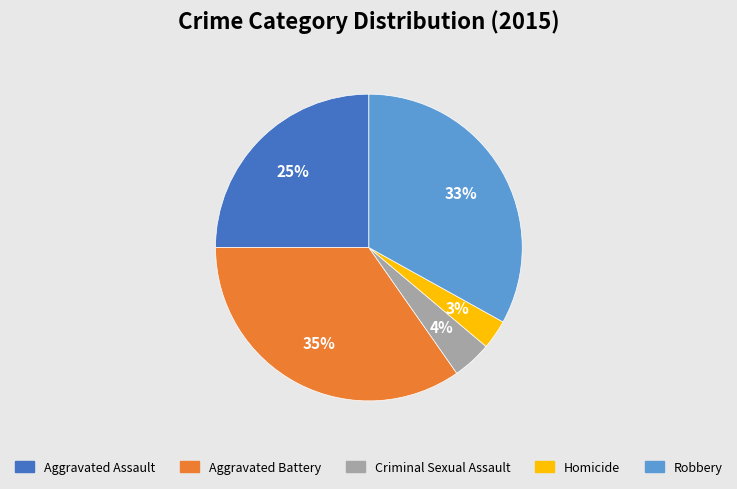

How many slices are in this pie chart?

5